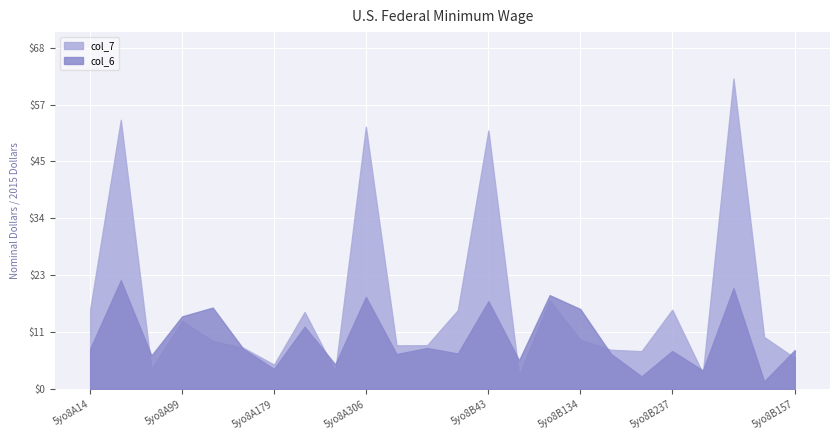

Reading right to left, list all the values displayed in this chart.

col_6: 5yo8B157=7.8	5yo8B335=1.5	5yo8B306=20.1	5yo8B275=3.7	5yo8B237=7.6	5yo8B179=2.5	5yo8B156=7.0	5yo8B134=15.9	5yo8B99=18.7	5yo8B75=5.7	5yo8B43=17.5	5yo8B14=7.1	5yo8A157=8.2	5yo8A335=7.0	5yo8A306=18.3	5yo8A275=4.9	5yo8A237=12.4	5yo8A179=4.0	5yo8A156=8.0	5yo8A134=16.2	5yo8A99=14.5	5yo8A75=6.7	5yo8A43=21.7	5yo8A14=8.0
col_7: 5yo8B157=6.2	5yo8B335=10.4	5yo8B306=61.7	5yo8B275=3.2	5yo8B237=15.8	5yo8B179=7.6	5yo8B156=7.8	5yo8B134=9.8	5yo8B99=17.7	5yo8B75=2.8	5yo8B43=51.4	5yo8B14=15.7	5yo8A157=8.7	5yo8A335=8.7	5yo8A306=52.2	5yo8A275=3.6	5yo8A237=15.3	5yo8A179=4.9	5yo8A156=8.2	5yo8A134=9.6	5yo8A99=13.6	5yo8A75=4.0	5yo8A43=53.5	5yo8A14=15.9